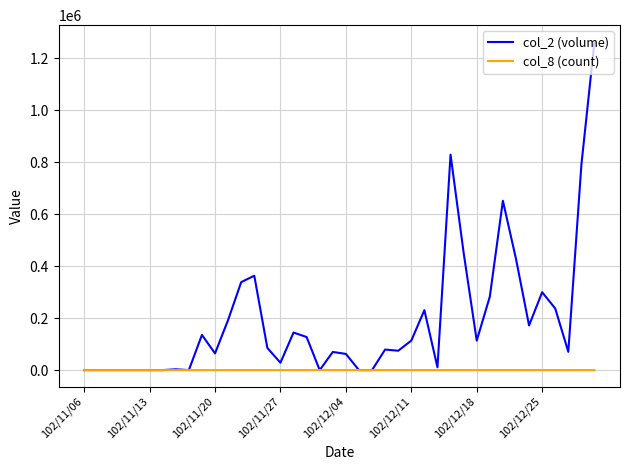

Which series has the largest range (max minus min)?

col_2 (volume)